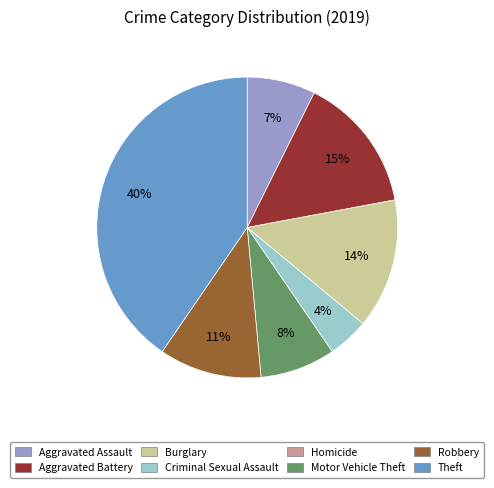

Does Robbery account for over 50% of the chart?

No